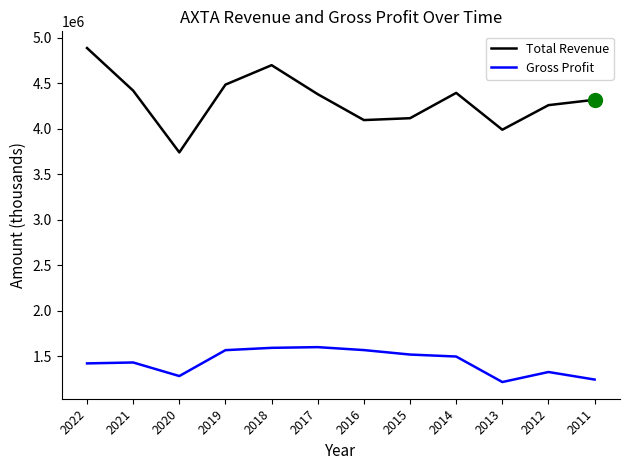

Is the value of Gross Profit at 2022 greater than the value of Total Revenue at 2013?

No